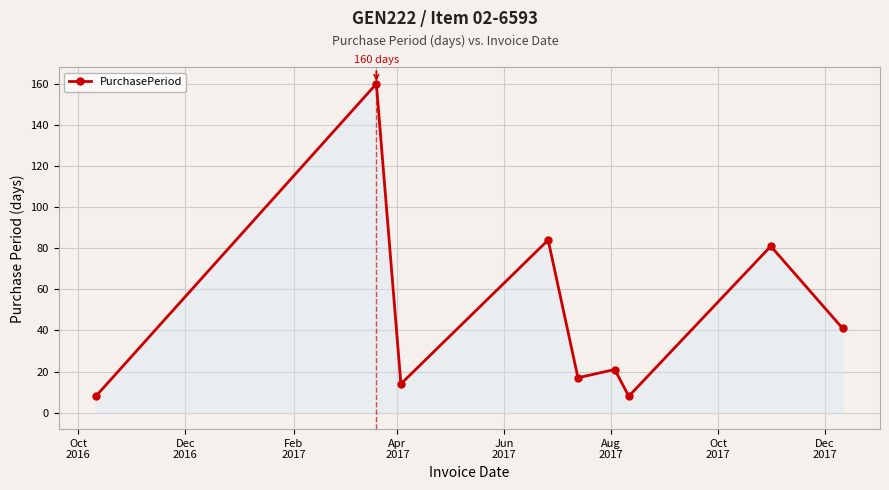

What is the maximum value shown in the chart?

160